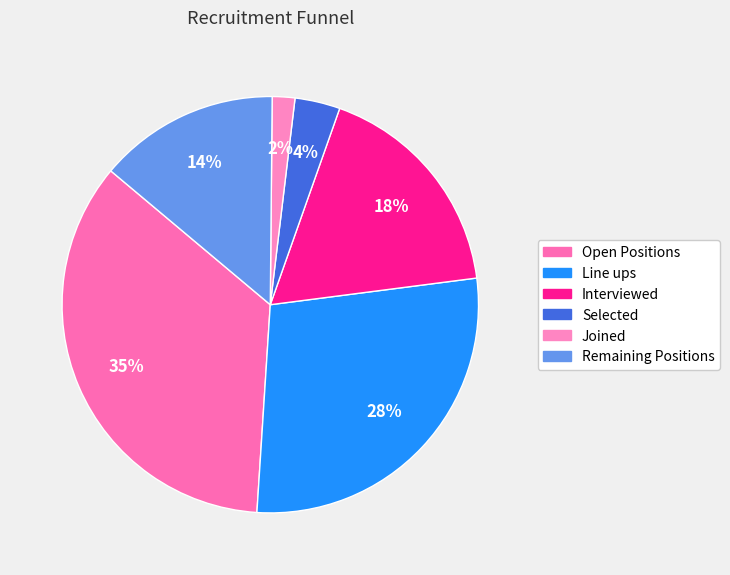

What is the largest slice in the pie chart?

Open Positions